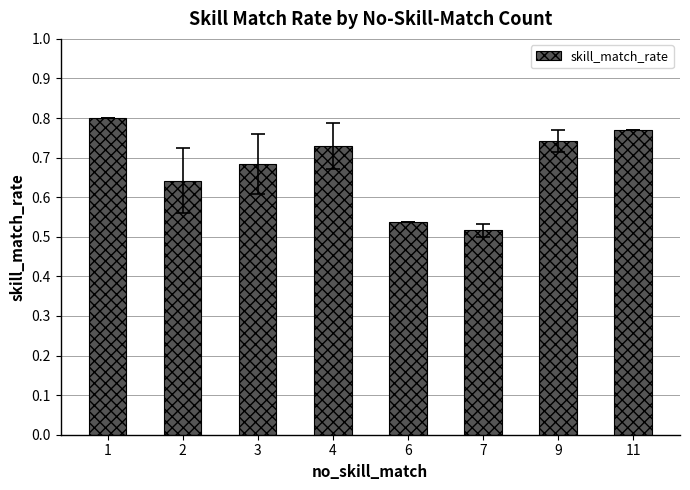

What is the difference between the values at 11 and 7?

0.3